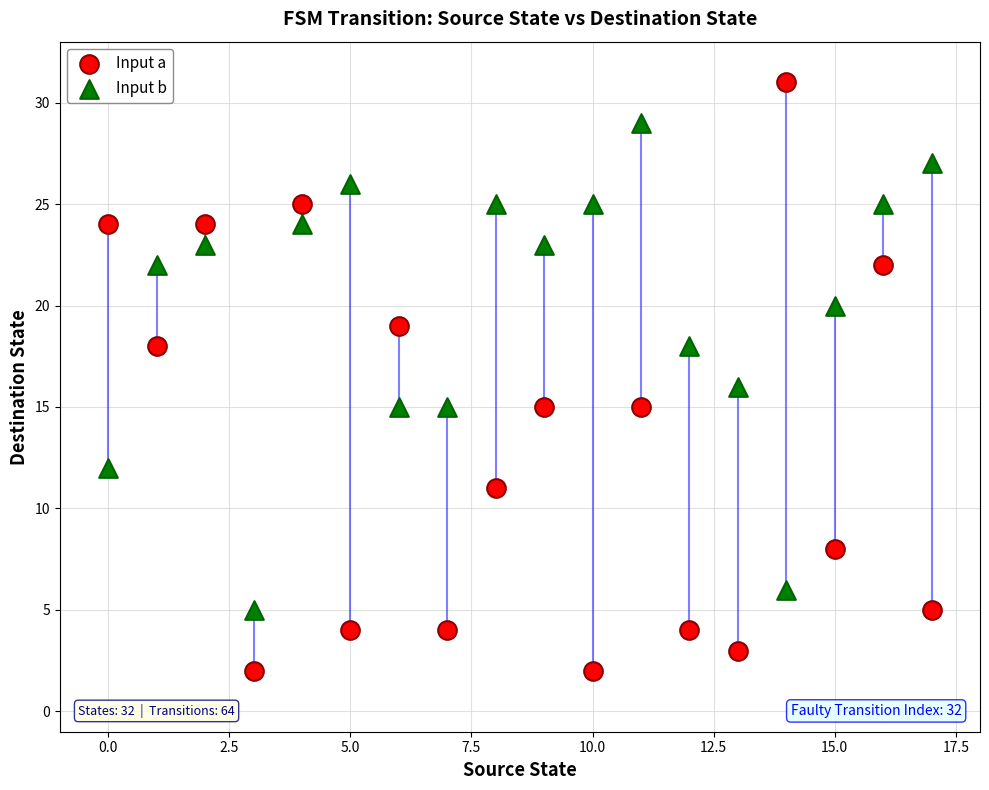

Which series has the largest Y range (max minus min)?

Input a